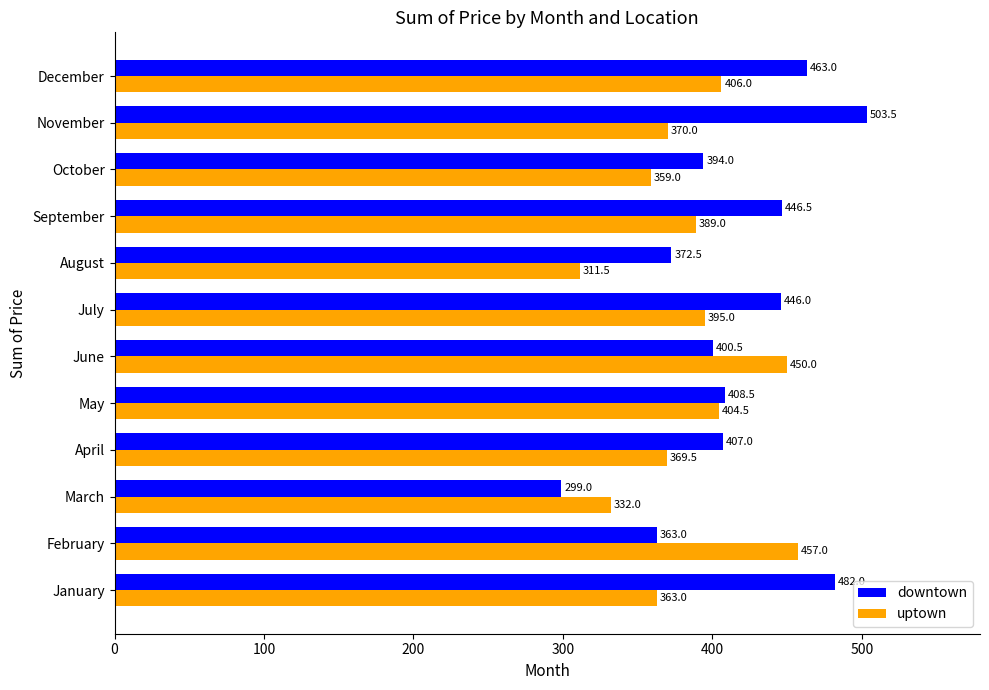

What is the average value of the uptown series?

383.9